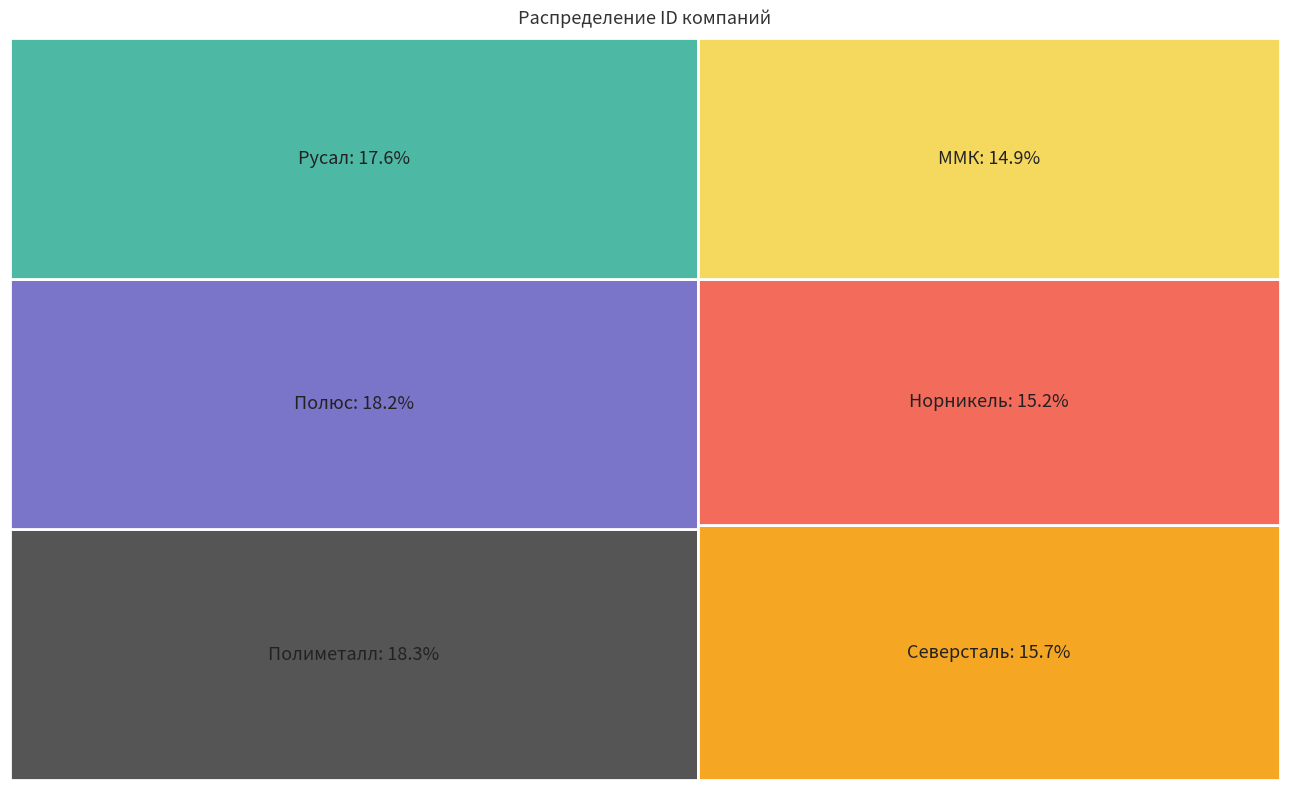

Reading right to left, what are all the values shown in this chart?

714	798	827	689	675	831